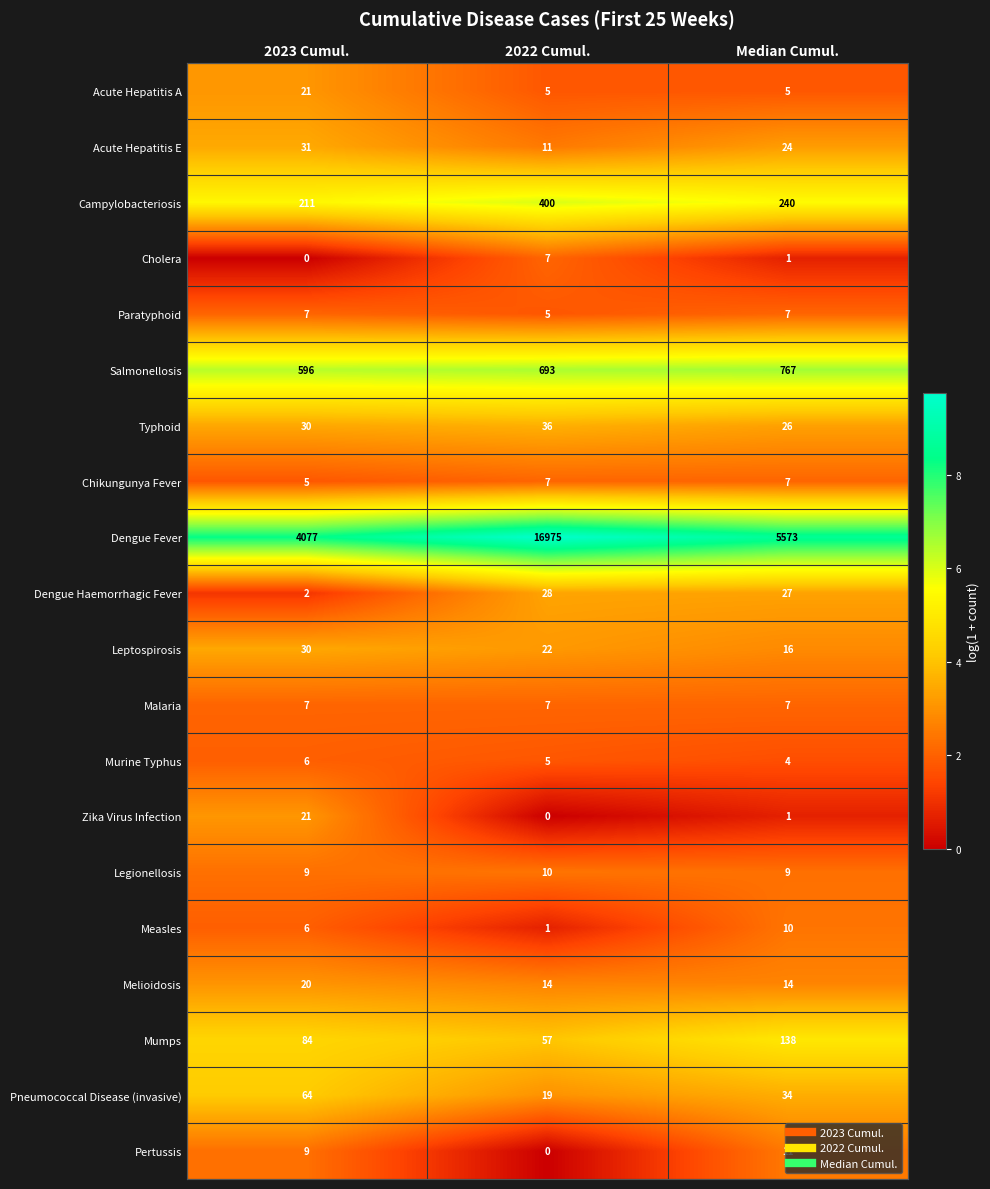

True or false: Pertussis has a value of -6 at 2022 Cumul..

False